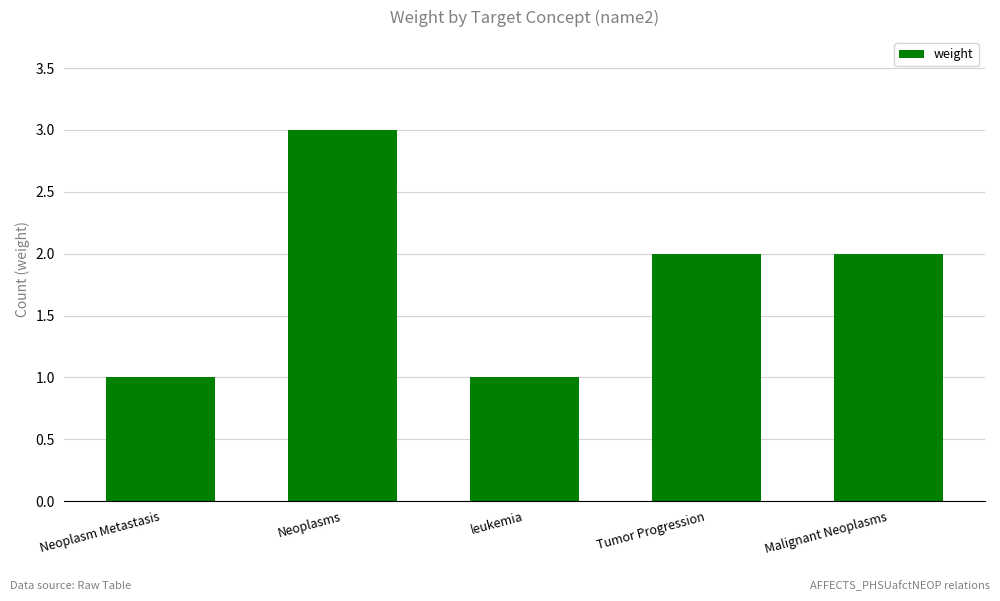

True or false: the data shows 3 at Malignant Neoplasms.

False